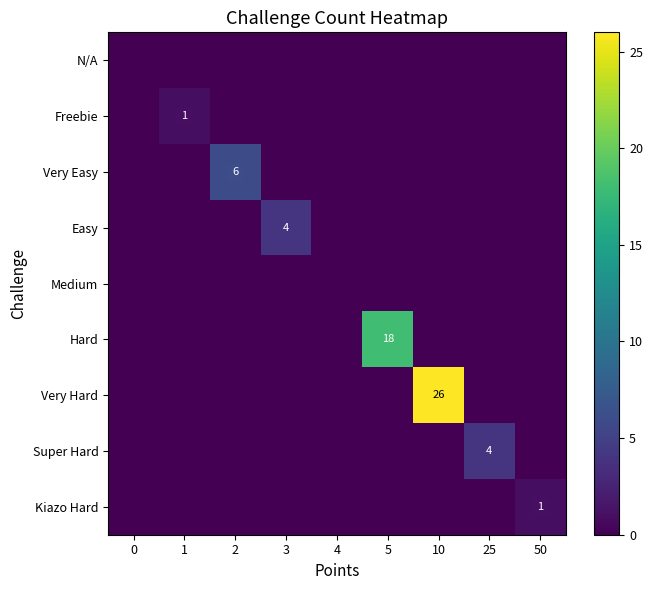

How many categories are shown in the chart?

9